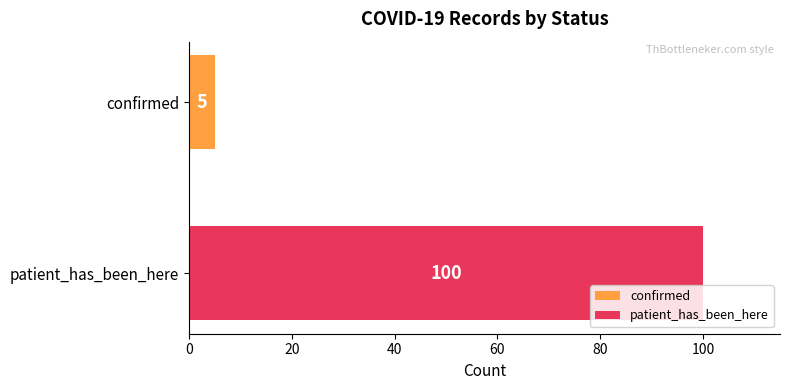

List the series in order of their overall mean, lowest first.

confirmed, patient_has_been_here